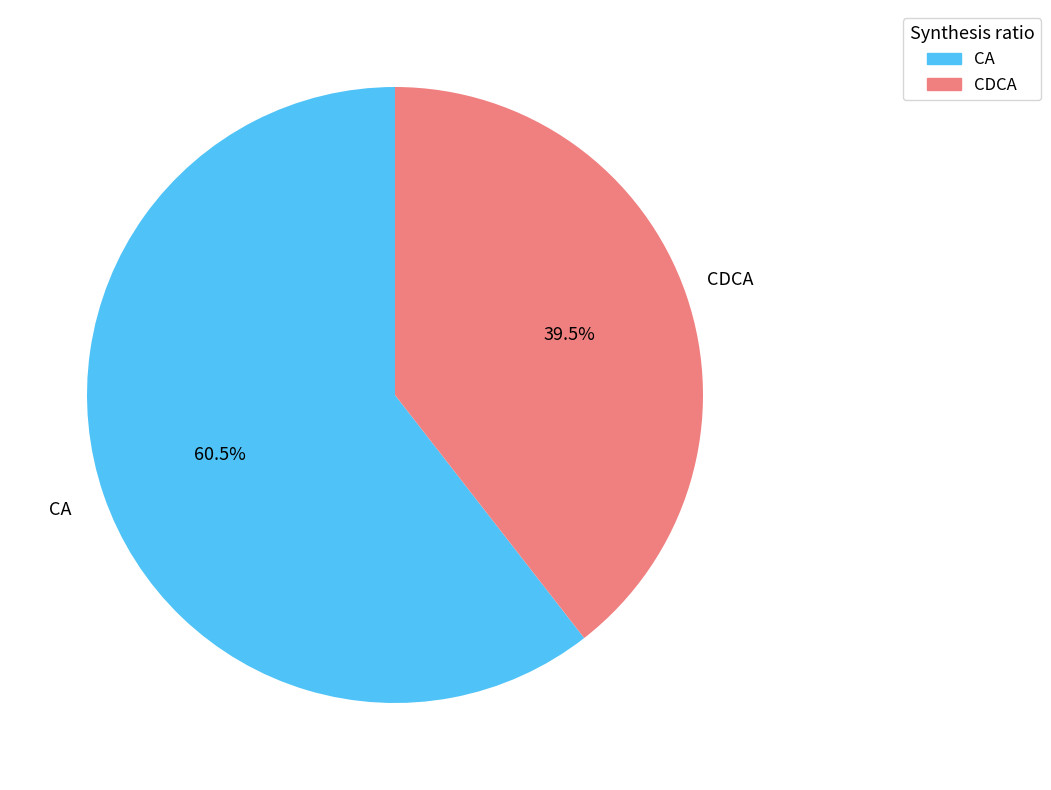

Which category has the smallest portion of the pie?

CDCA